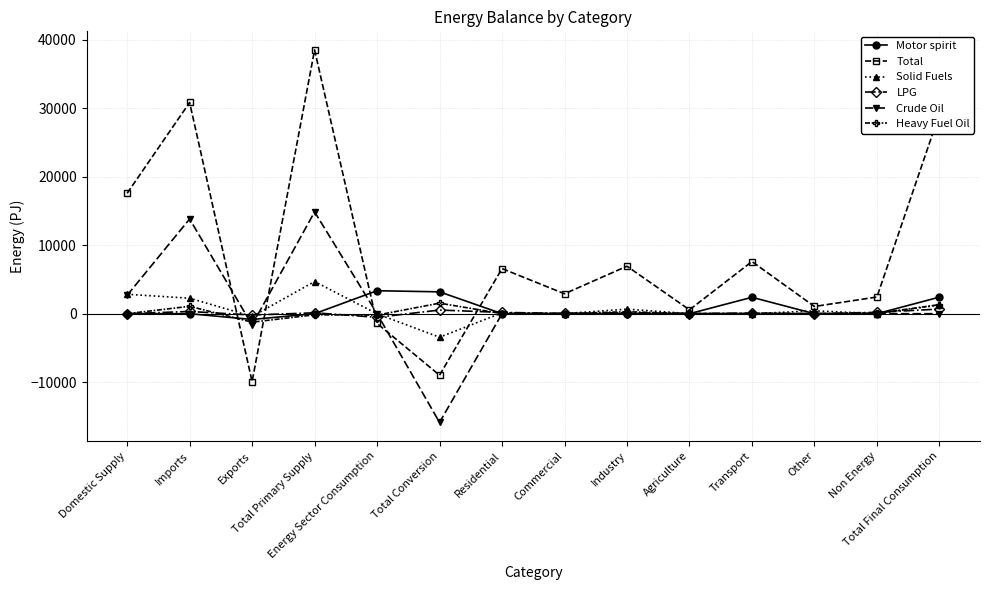

True or false: Solid Fuels has more than 0 points higher than both neighbors.

True